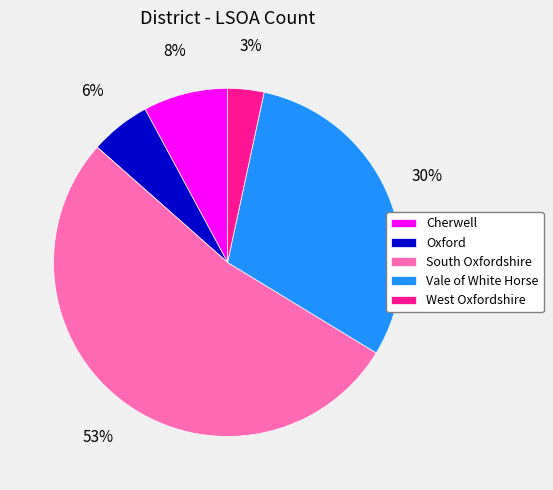

To the nearest percent, what portion does Cherwell represent?

8%